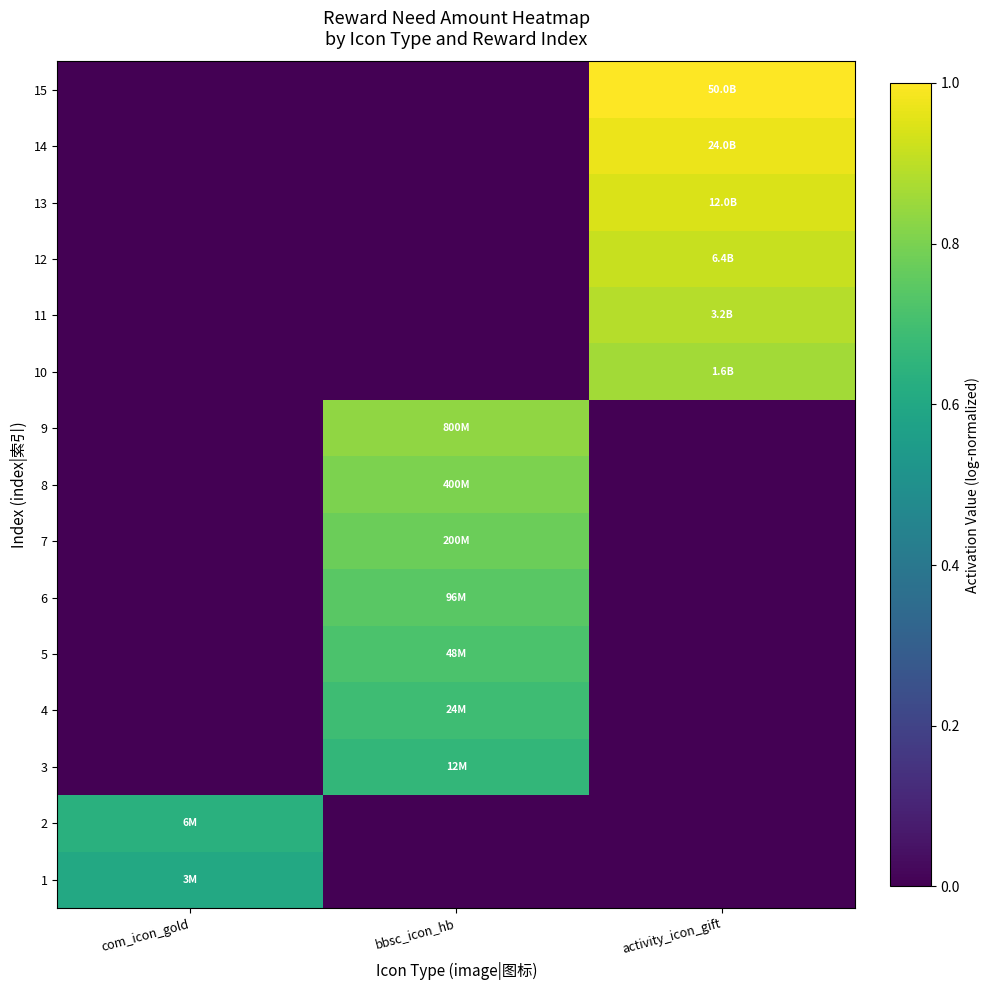

At how many categories does at least one series exceed 0?

3